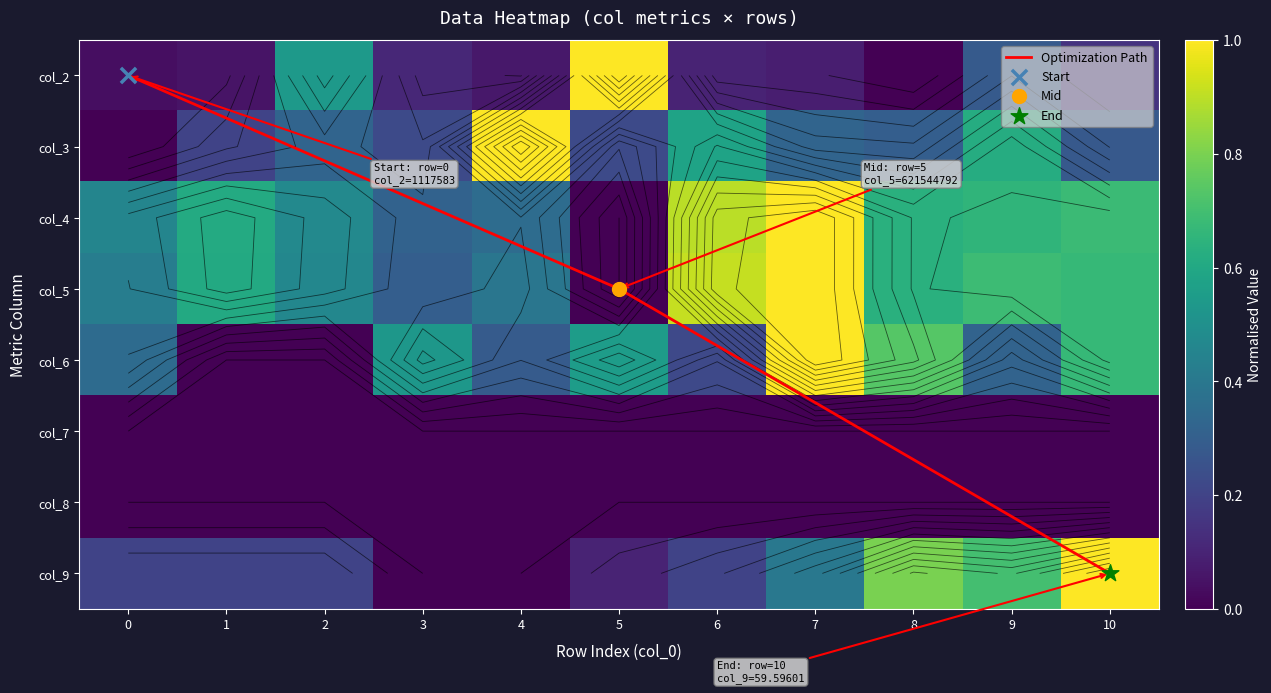

Count the 3 values in the range 0 to 1.

11